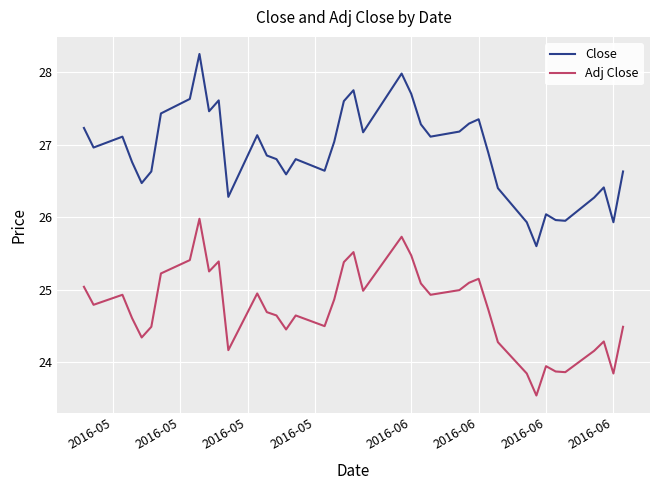

List the series in order of their peak value, lowest first.

Adj Close, Close